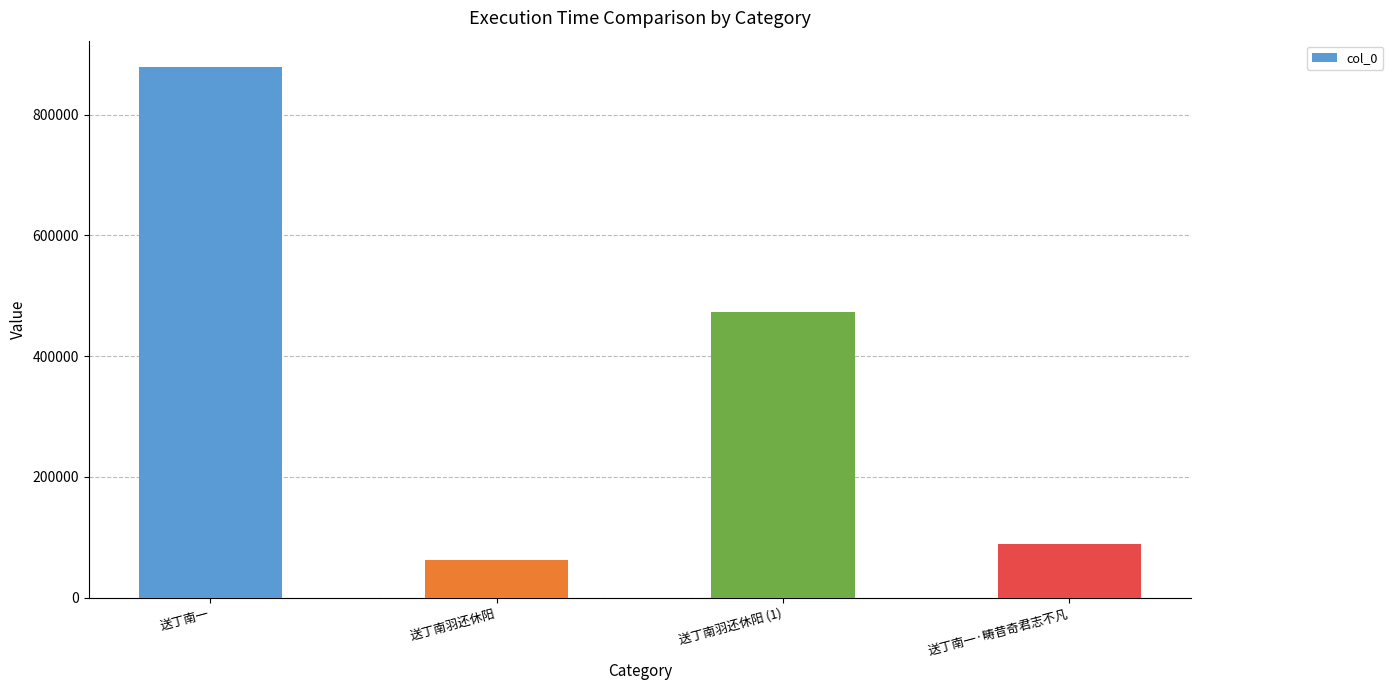

What is the change in value from 送丁南一 to 送丁南羽还休阳?

-815850